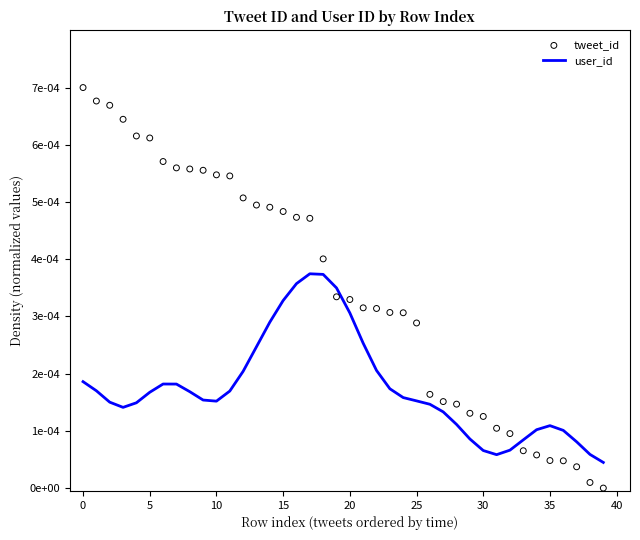

Which series has the widest spread of Y values?

tweet_id